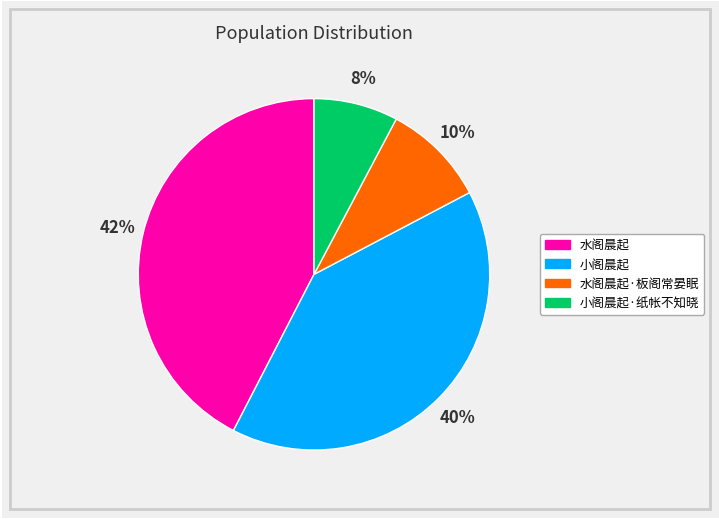

How many slices are in this pie chart?

4